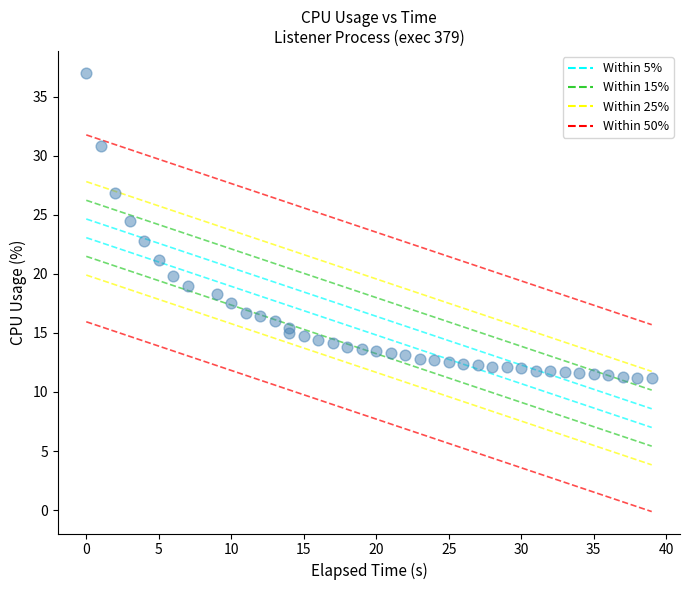

What Y value in the scatter plot is closest to 24?

24.5